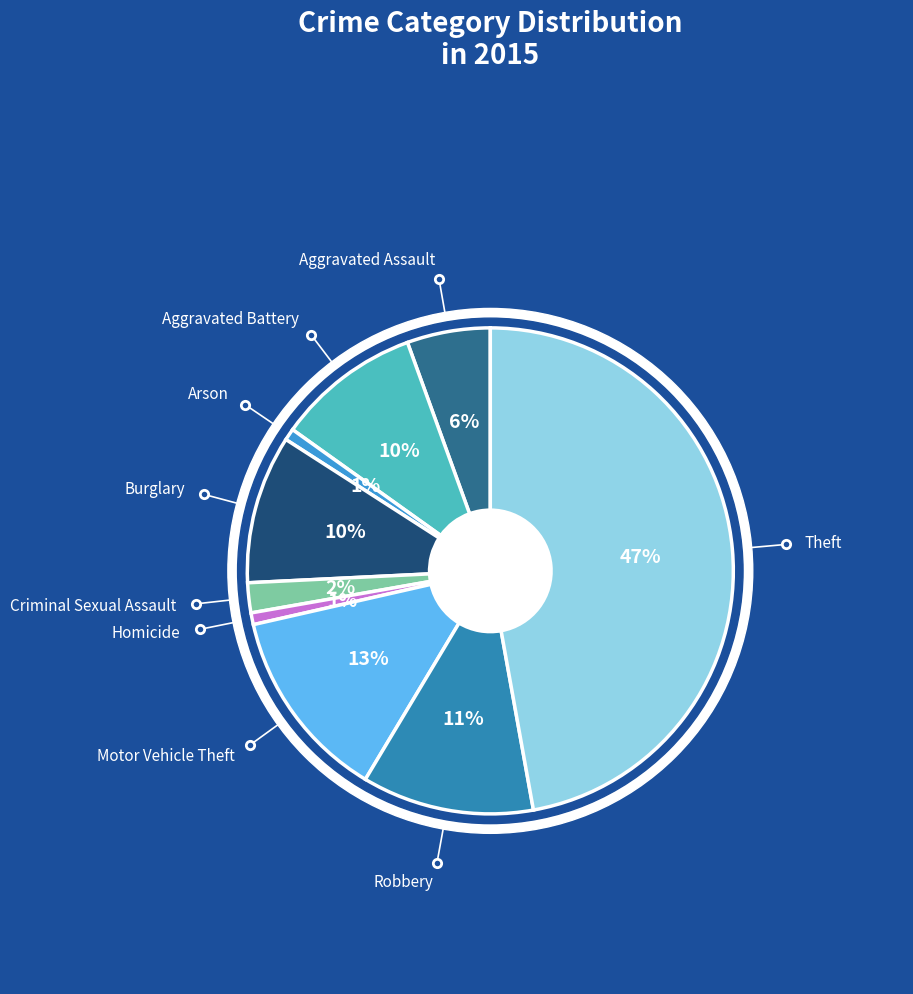

What is the smallest slice in the pie chart?

Arson